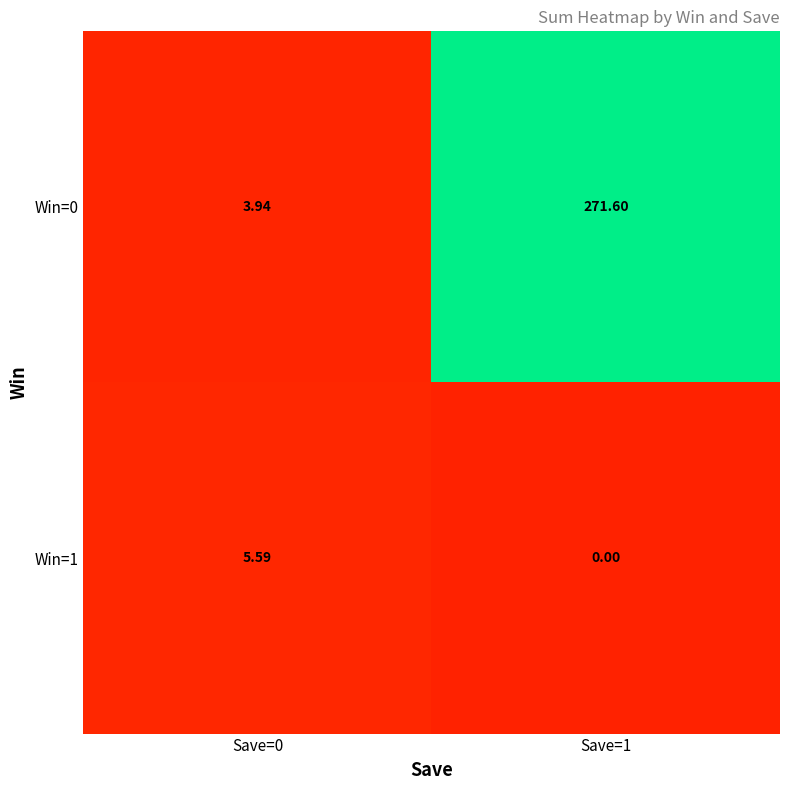

Is the value of Win=0 at Save=0 greater than the value of Win=1 at Save=0?

No